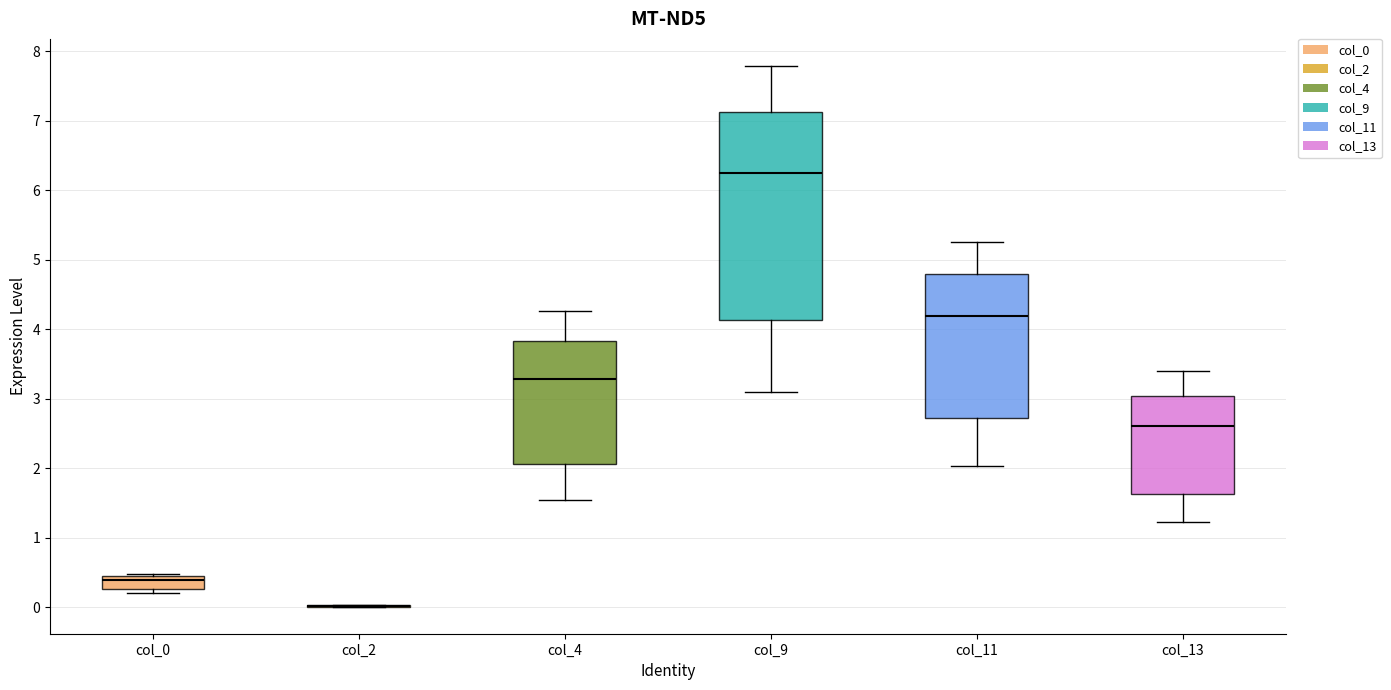

Reading left to right, read every box against the y-axis: the position of its median line, the range the box covers, and the ends of its whiskers. The values are not printed on the chart, so give them approximately, as read against the axis.

col_0: median 0.4 (just below the box's upper edge), box 0.3 to 0.4, whiskers 0.2 to 0.5
col_2: box collapsed to a line at 0.0, whiskers 0.0 to 0.0
col_4: median 3.3, box 2.1 to 3.8, whiskers 1.6 to 4.3
col_9: median 6.3, box 4.1 to 7.1, whiskers 3.1 to 7.8
col_11: median 4.2, box 2.7 to 4.8, whiskers 2.0 to 5.3
col_13: median 2.6, box 1.6 to 3.0, whiskers 1.2 to 3.4